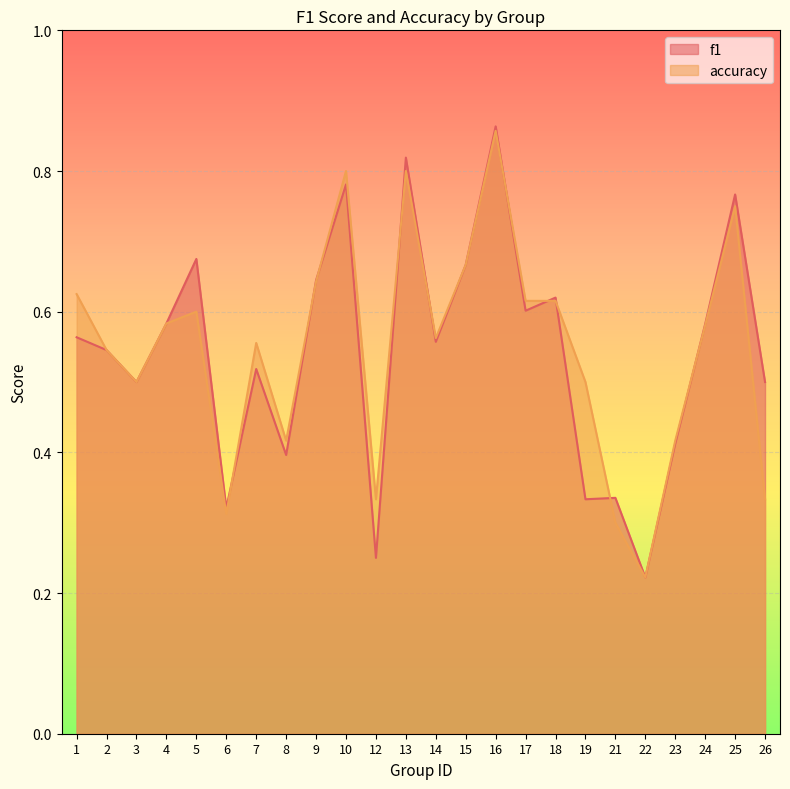

At which category is the sum across all series the highest?

16